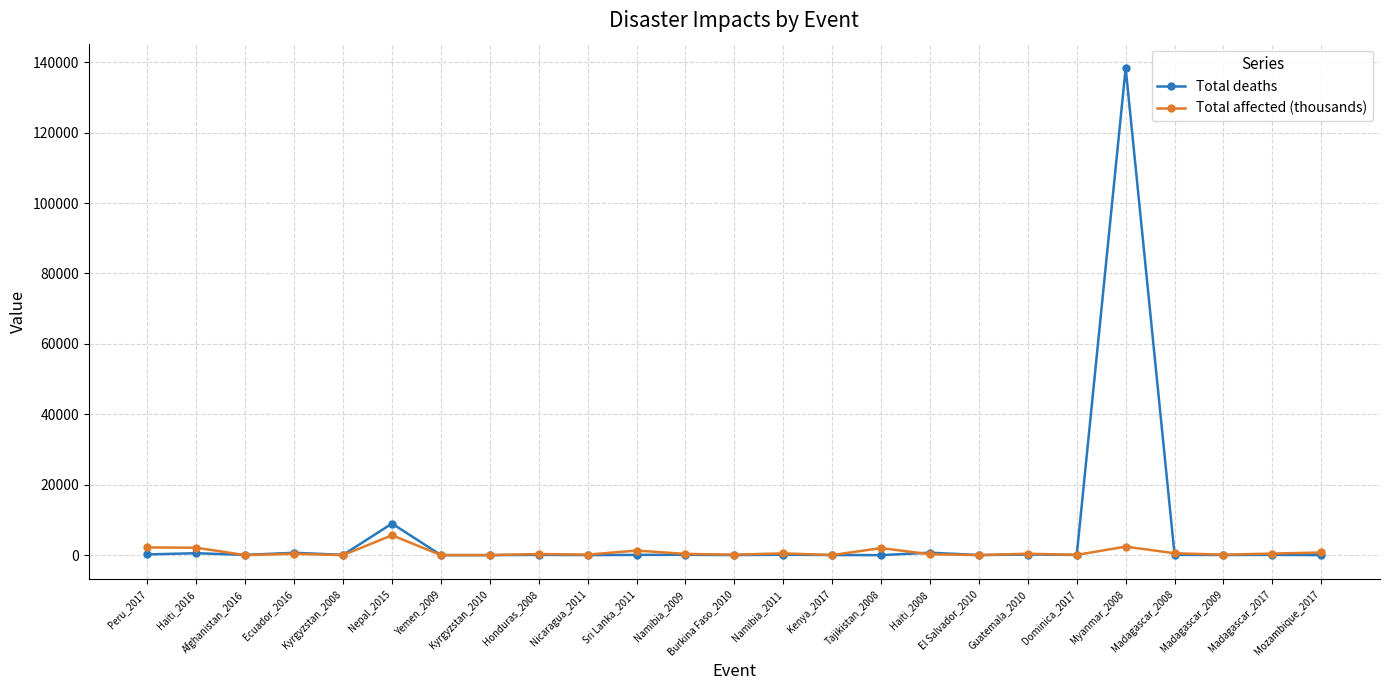

What is the approximate value of Total deaths at Ecuador_2016?

673.0